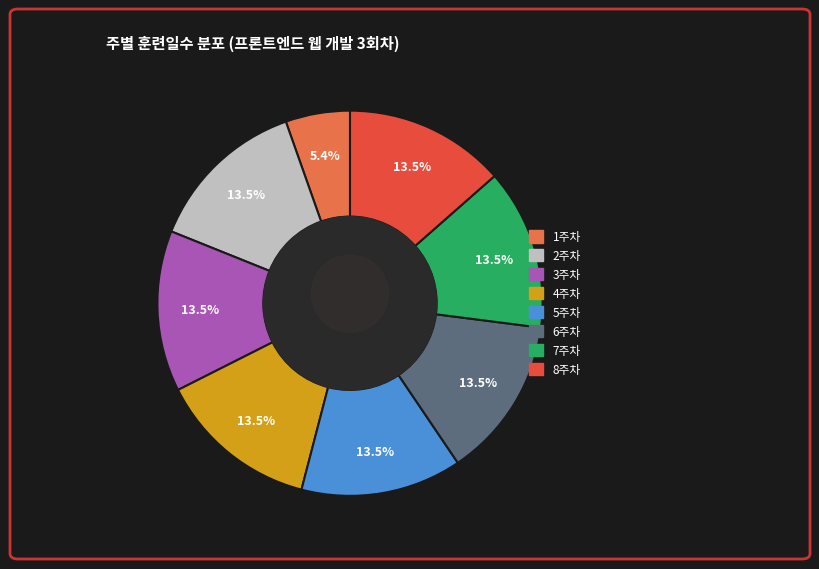

What percentage is the 5주차 slice, to the nearest percent?

14%